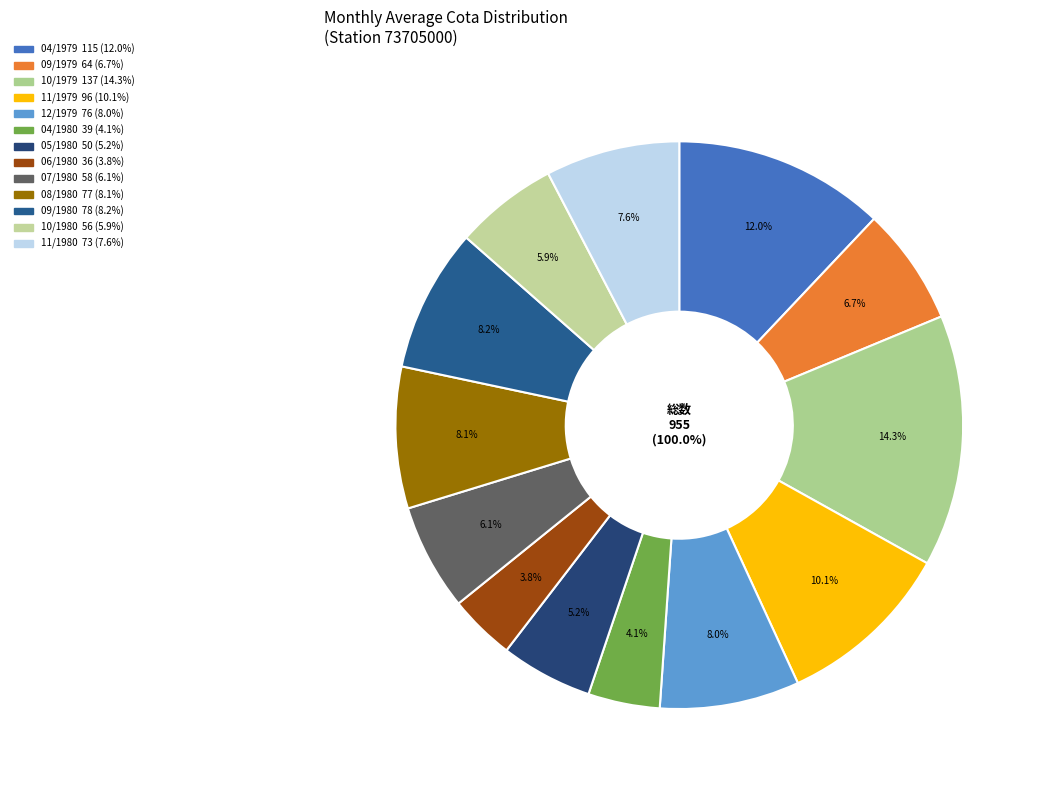

To the nearest percent, what is the difference between the 06/1980 and 11/1979 slice percentages?

6%